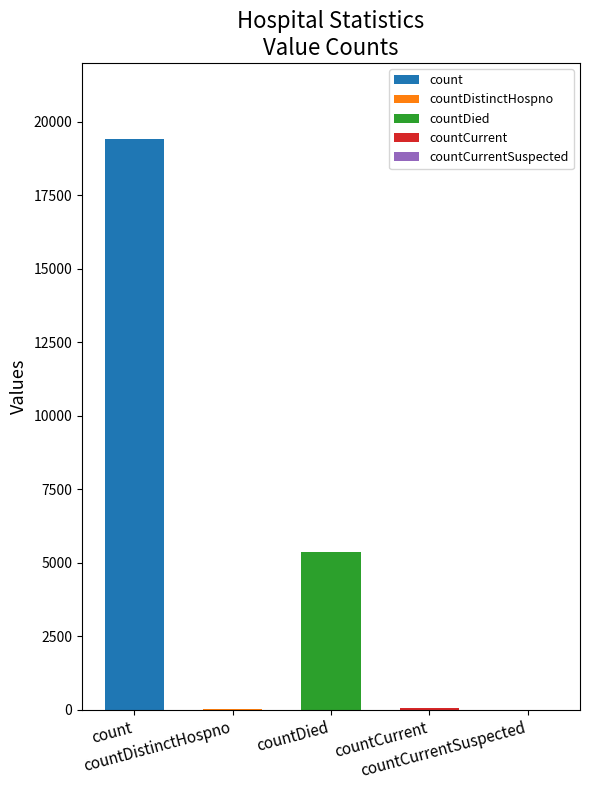

Between countDied and countDistinctHospno, which is larger?

countDied